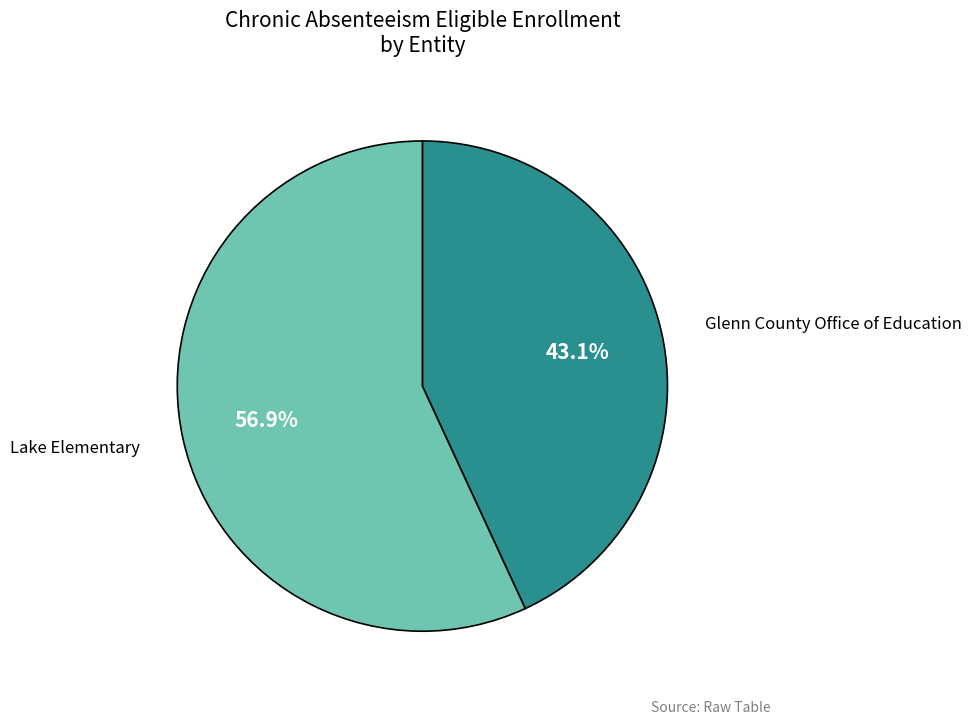

What percentage is the Glenn County Office of Education slice, to the nearest percent?

43%